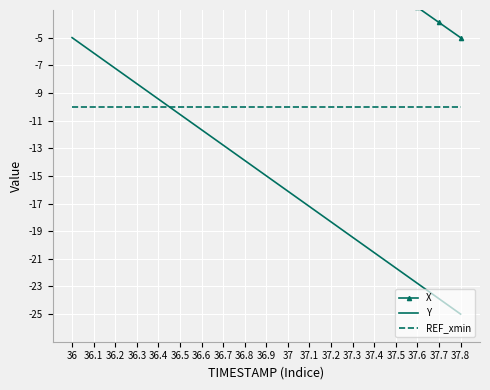

Reading left to right, list all the values displayed in this chart.

X: 15.0	13.9	12.8	11.7	10.6	9.5	8.3	7.2	6.1	5.0	3.9	2.8	1.6	0.5	-0.6	-1.7	-2.8	-3.9	-5.0
Y: -5.0	-6.1	-7.2	-8.3	-9.4	-10.6	-11.7	-12.8	-13.9	-15.0	-16.1	-17.2	-18.3	-19.4	-20.6	-21.7	-22.8	-23.9	-25.0
REF_xmin: -10.0	-10.0	-10.0	-10.0	-10.0	-10.0	-10.0	-10.0	-10.0	-10.0	-10.0	-10.0	-10.0	-10.0	-10.0	-10.0	-10.0	-10.0	-10.0